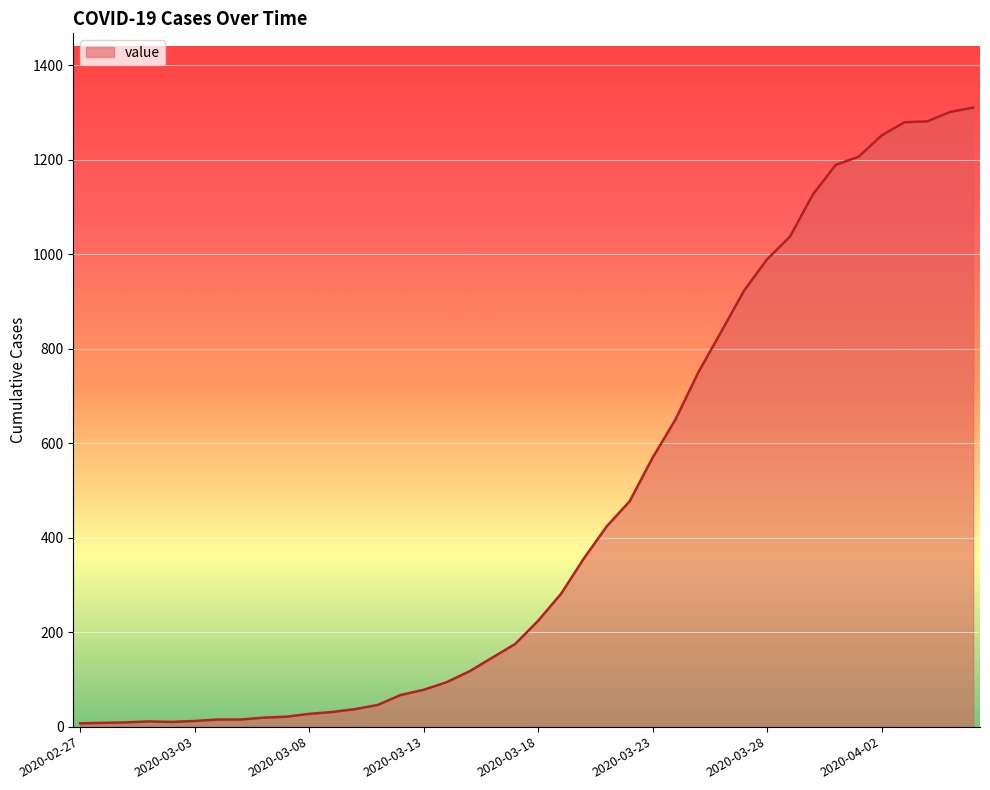

What is the maximum value shown in the chart?

1310